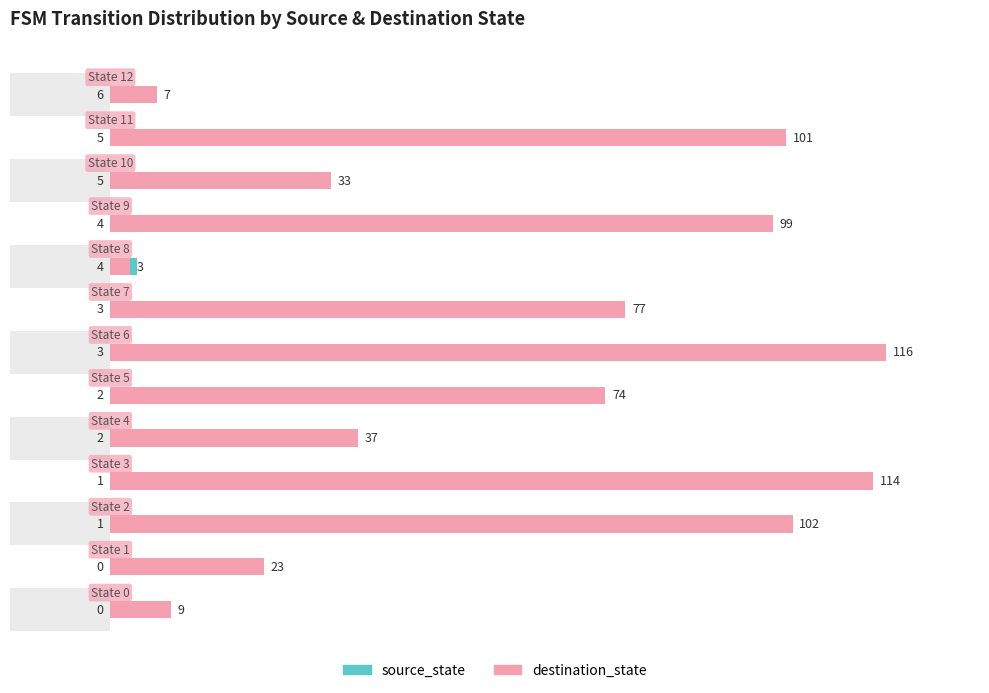

What is the sum of the source_state values at 2 and 9?

5